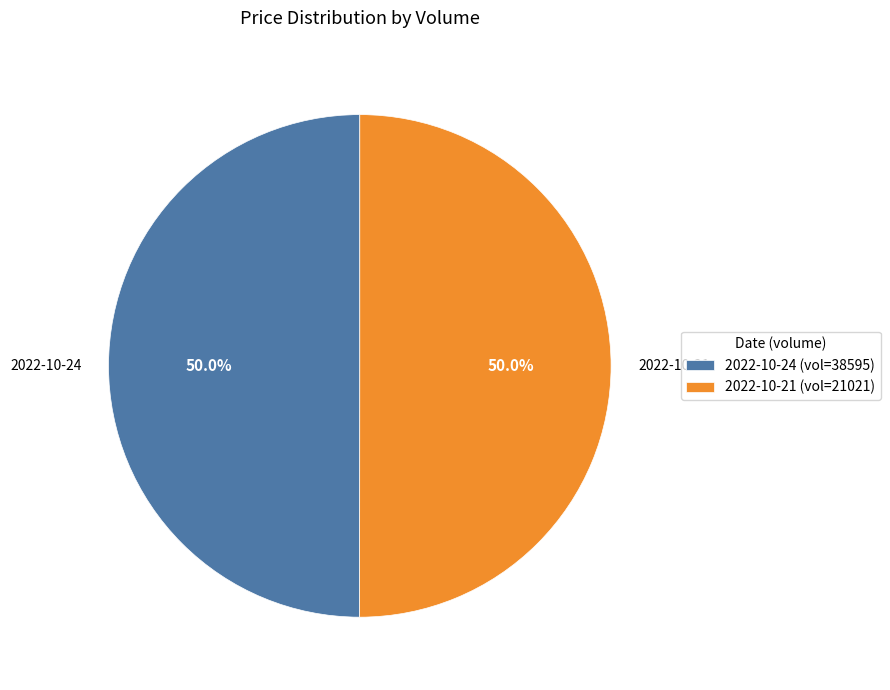

What is the ratio of the value at 2022-10-24 (vol=38595) to the value at 2022-10-21 (vol=21021)?

1.0